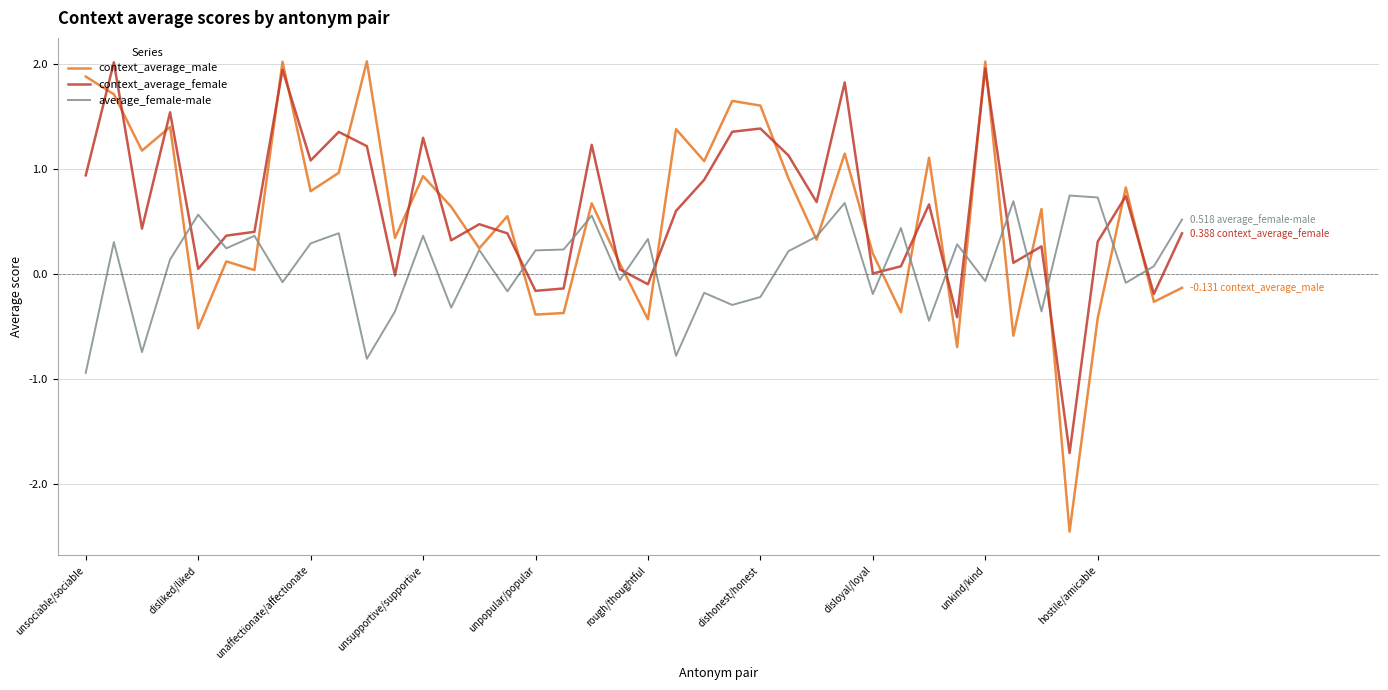

After their last crossing, which series has the higher values: context_average_male or context_average_female?

context_average_female